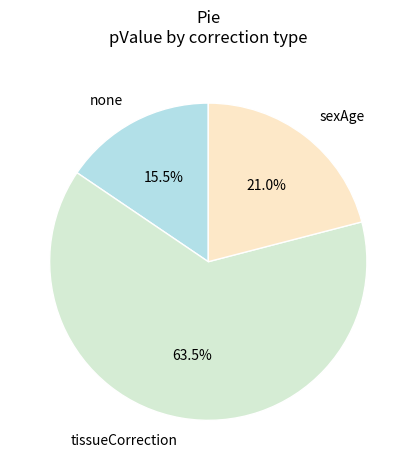

Which slice is the smallest?

none